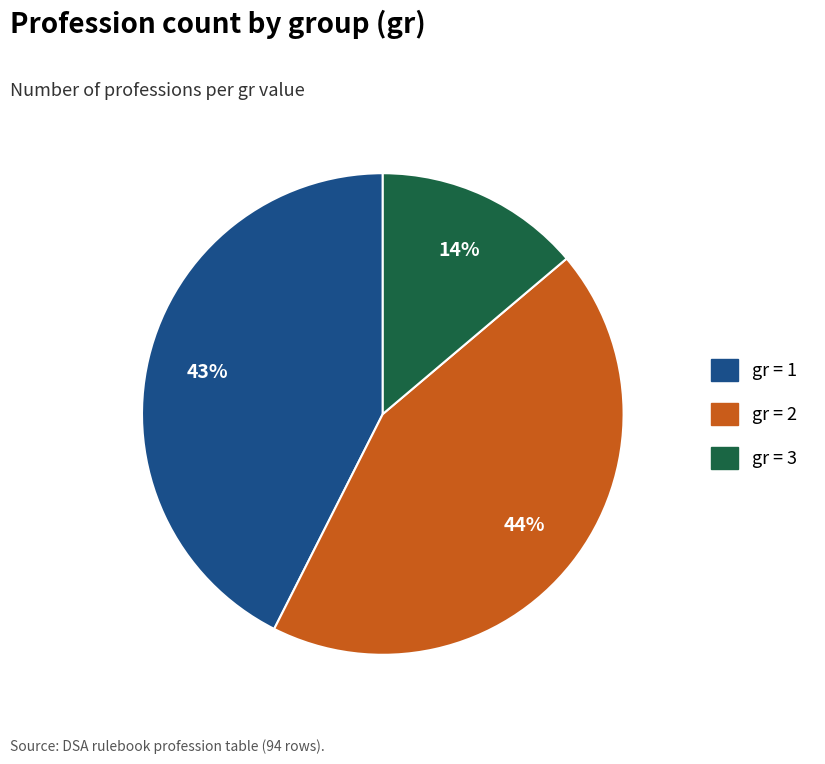

To the nearest percent, what is the average slice percentage?

33%